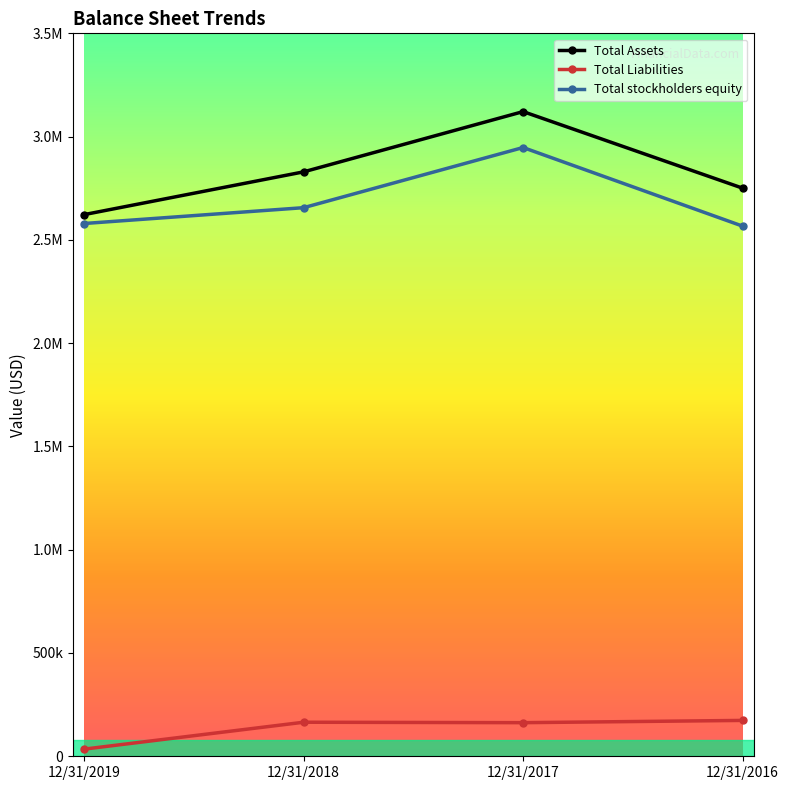

What are all the series names shown in the legend?

Total Assets, Total Liabilities, Total stockholders equity